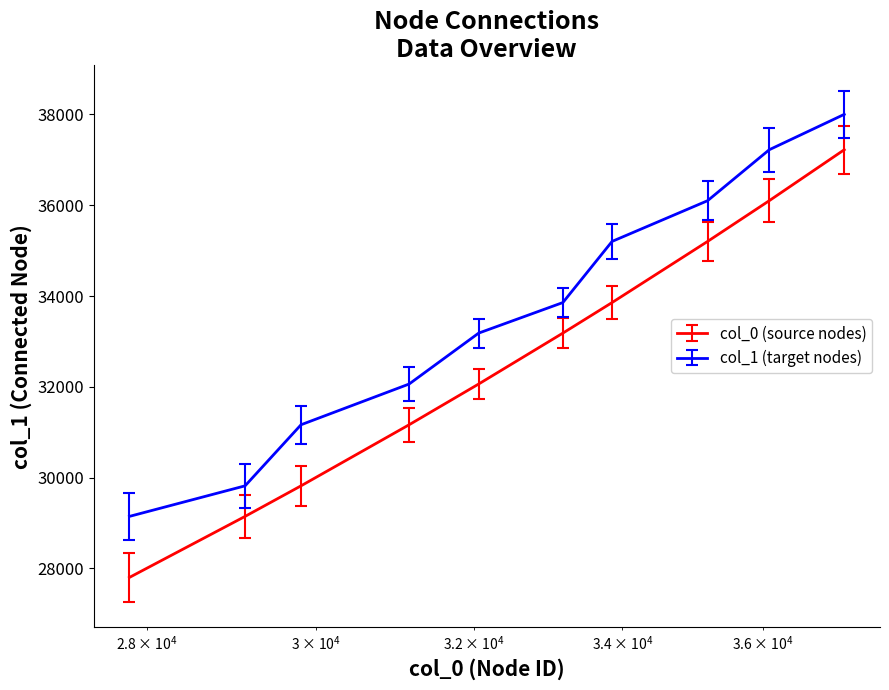

Which series has the largest range (max minus min)?

col_0 (source nodes)